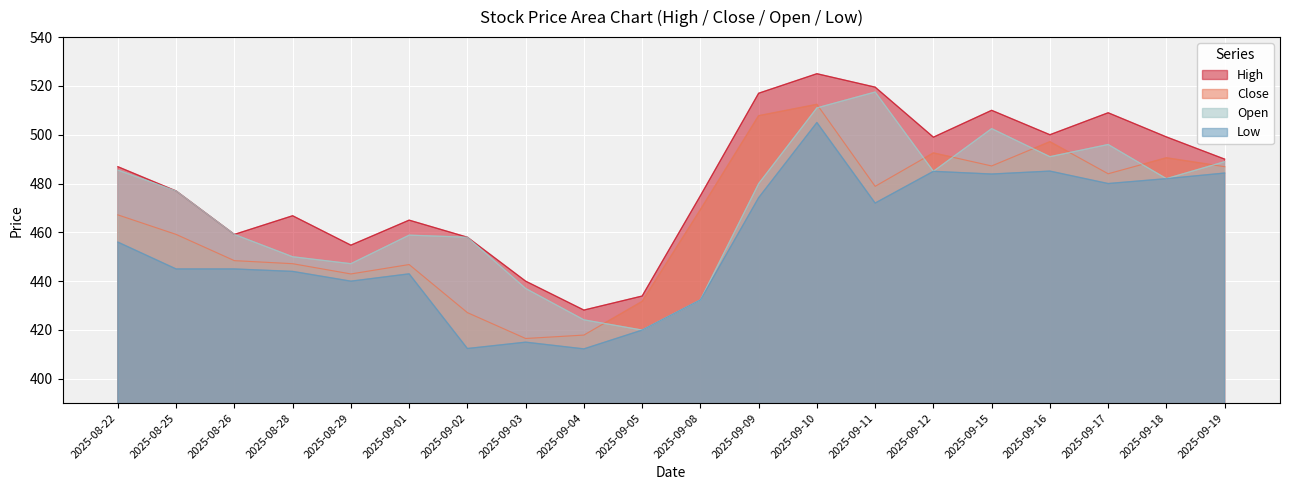

At 2025-09-09, list the series in order from largest to smallest.

High, Close, Open, Low